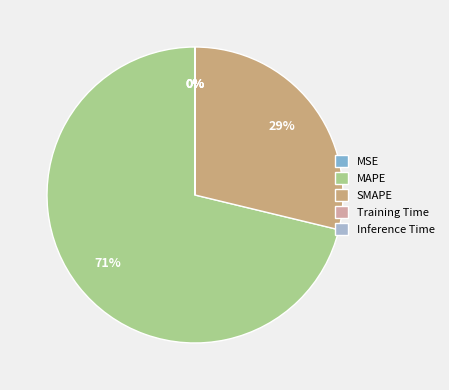

Which category has the biggest portion of the pie?

MAPE